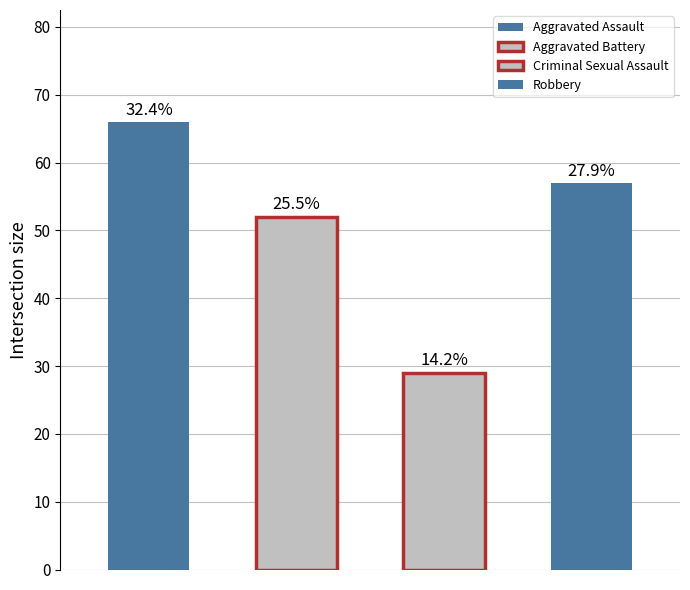

Are the bars horizontal?

No